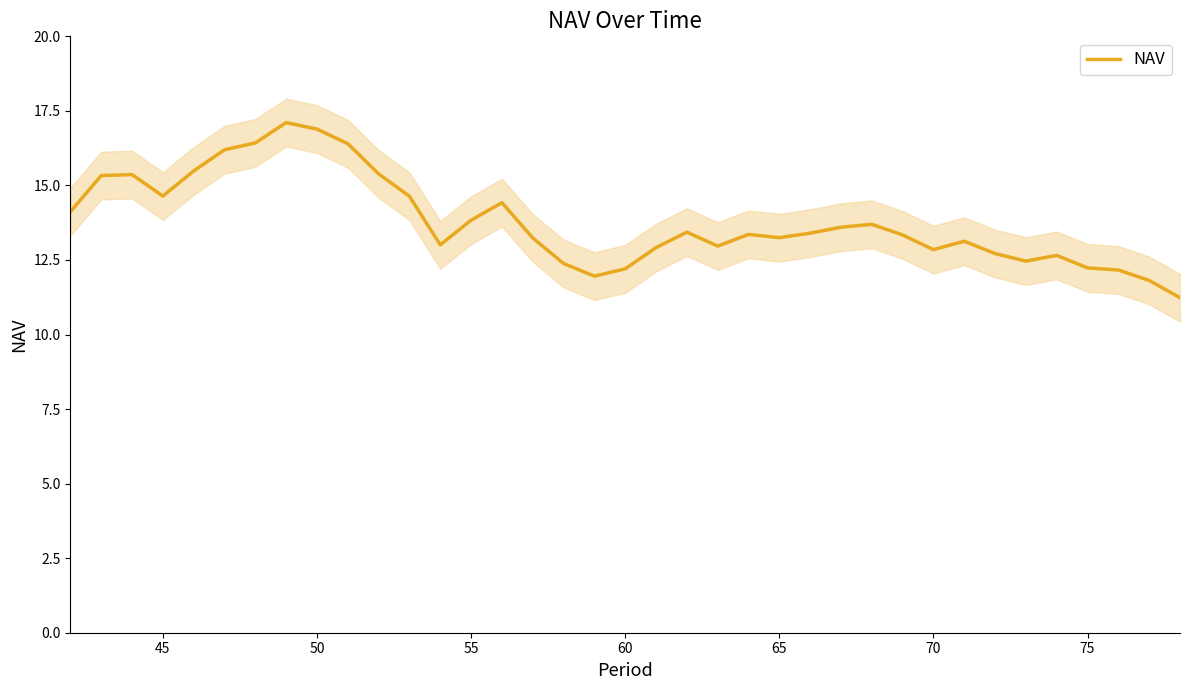

What is the value of the 6th point from the left?

16.2